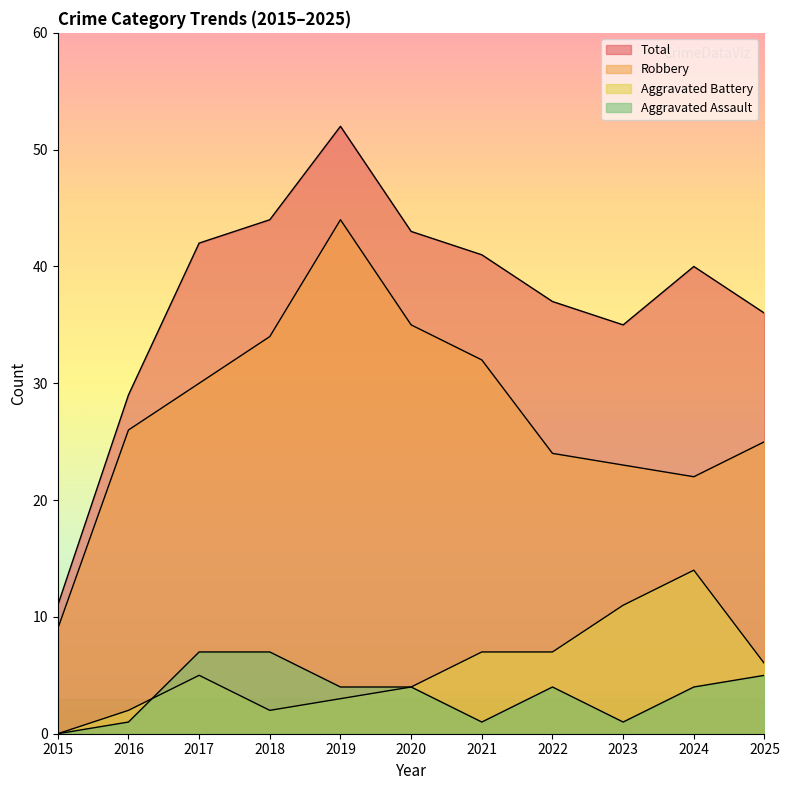

Where is Aggravated Assault nearest to the value 3?

2019